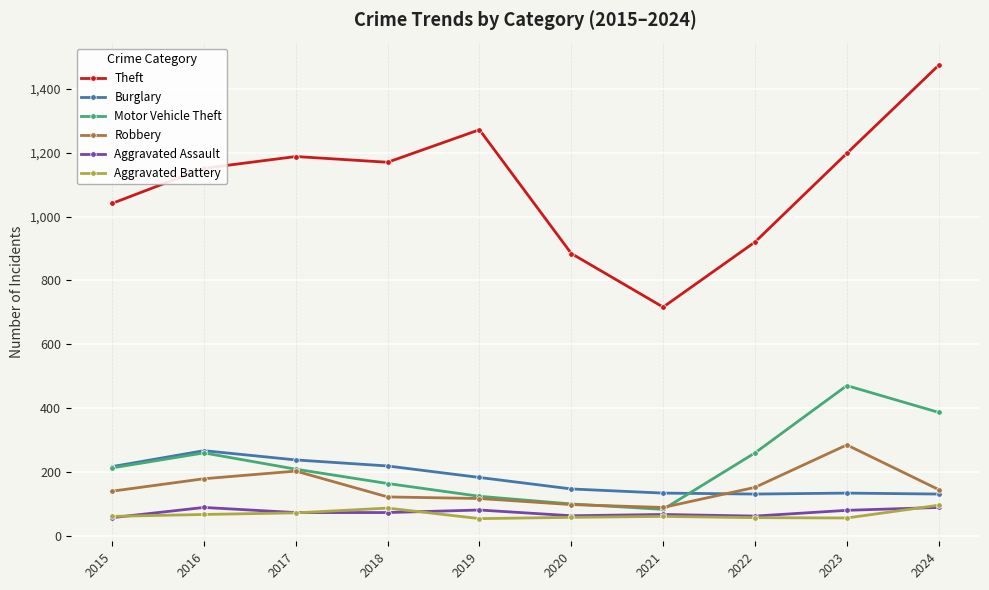

What is the total value across all series at 2020?

1345